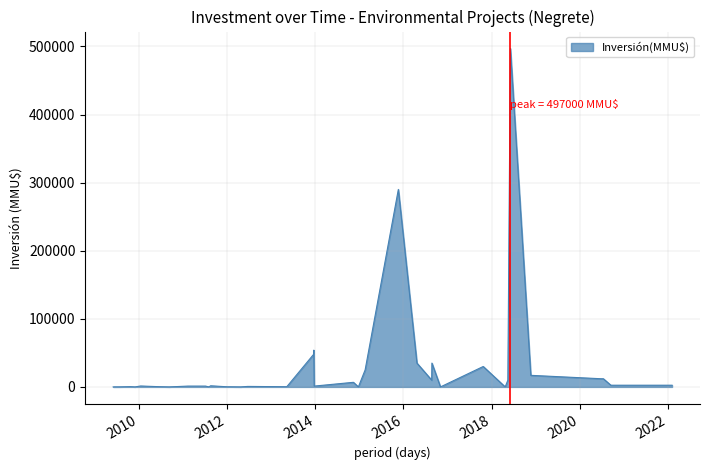

What is the difference between the maximum and minimum values?

497000